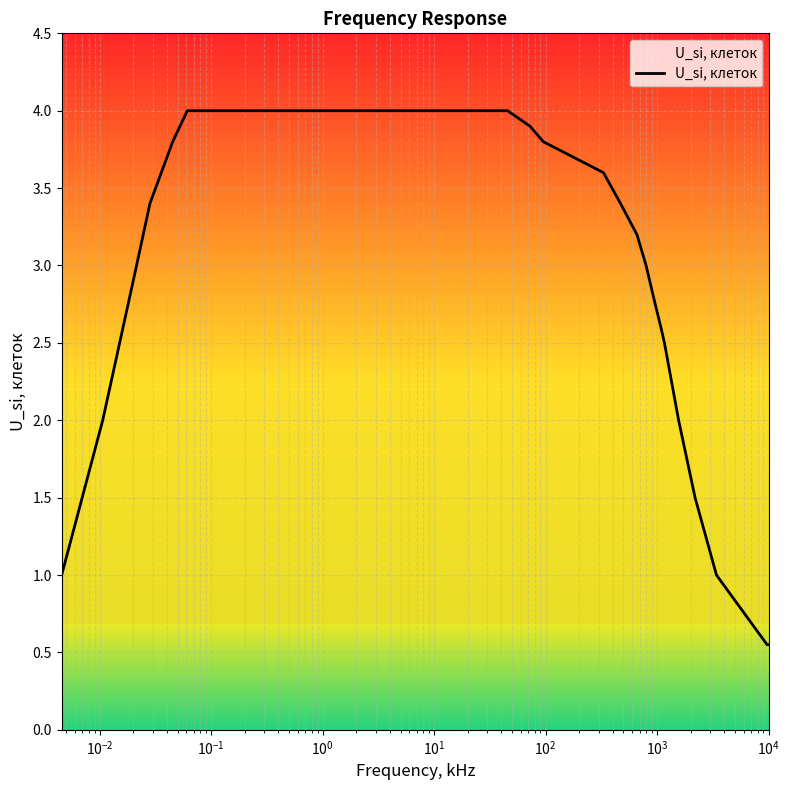

What is the greatest value displayed?

4.0